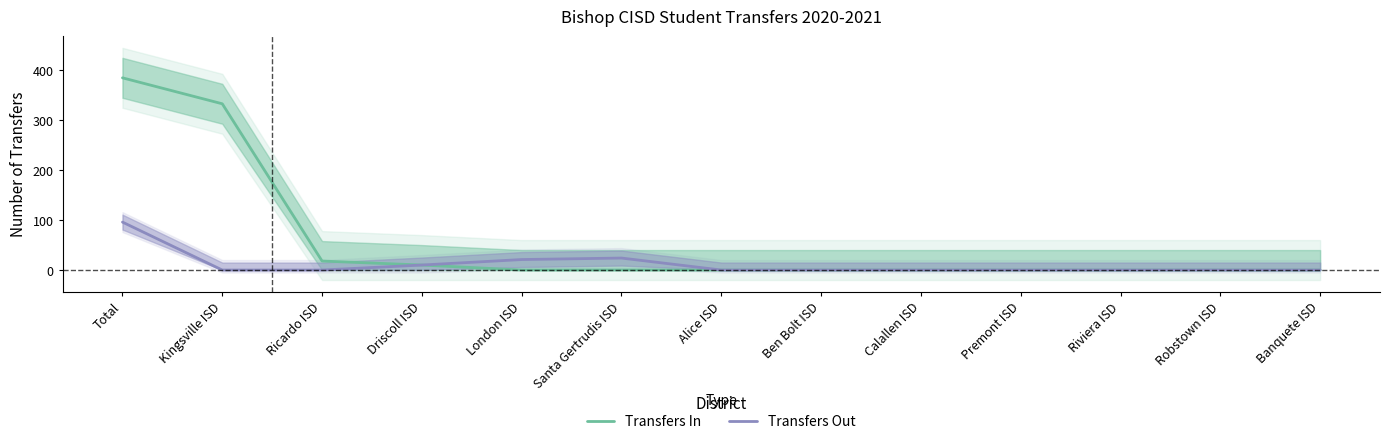

True or false: Transfers Out has a value of 96 at Total.

True